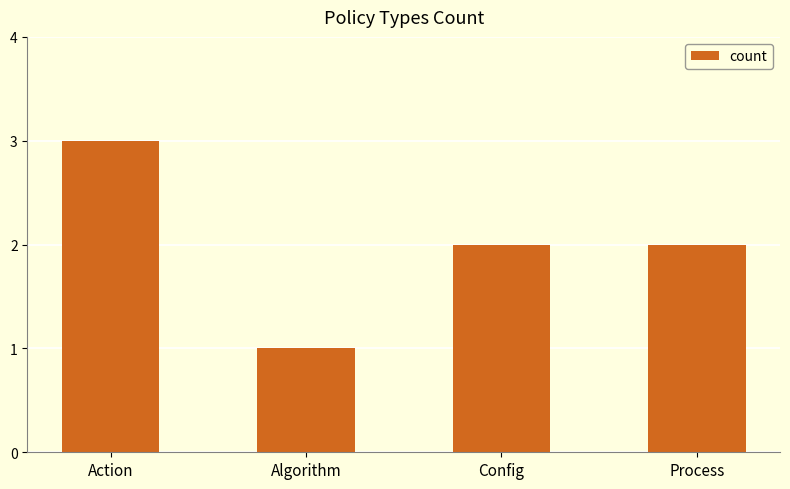

How many data points does each series have?

4